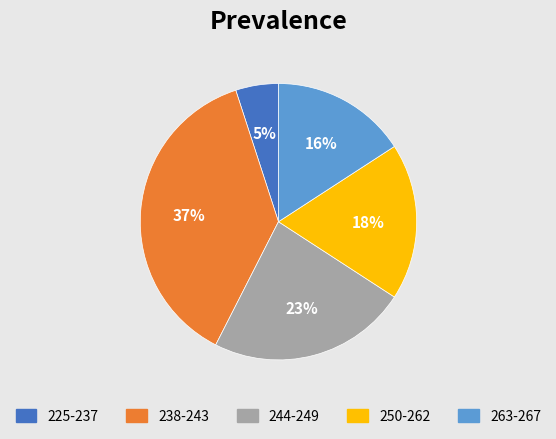

How many segments does this pie chart have?

5